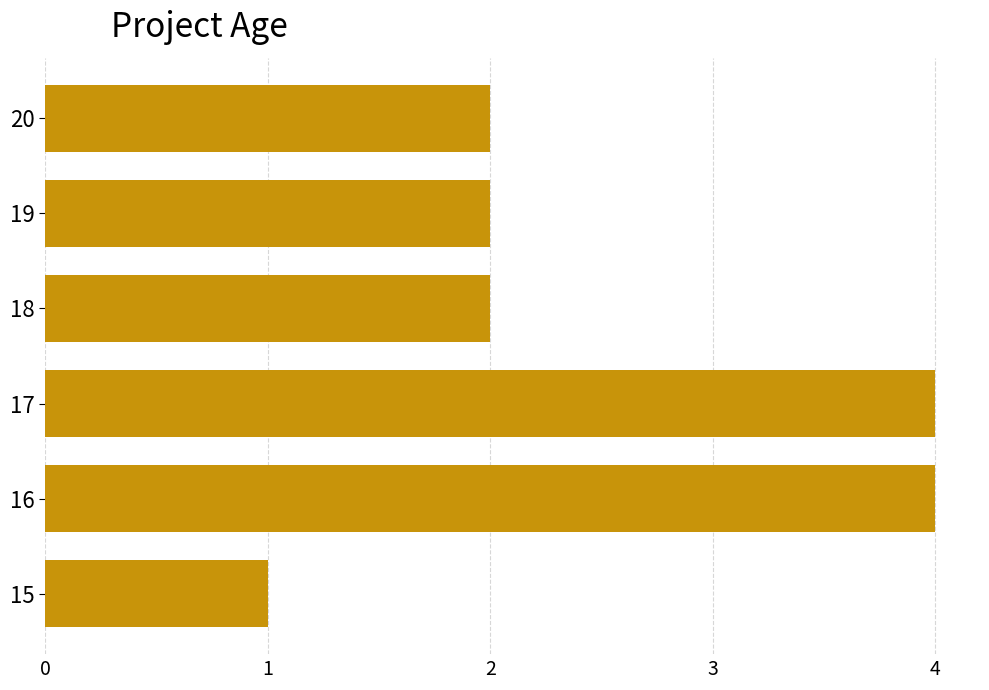

Is it true that the value at 16 is 4?

True